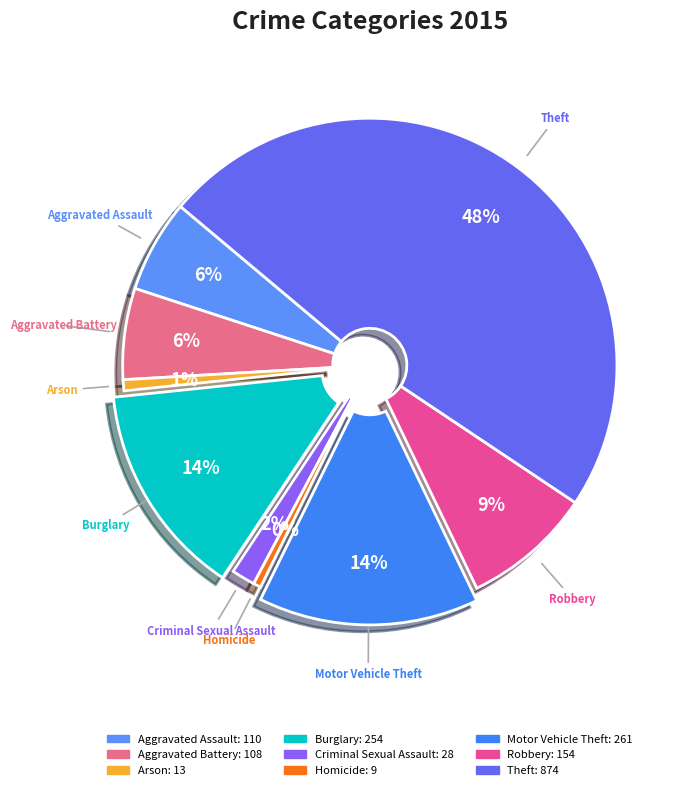

Count the number of slices in the pie.

9